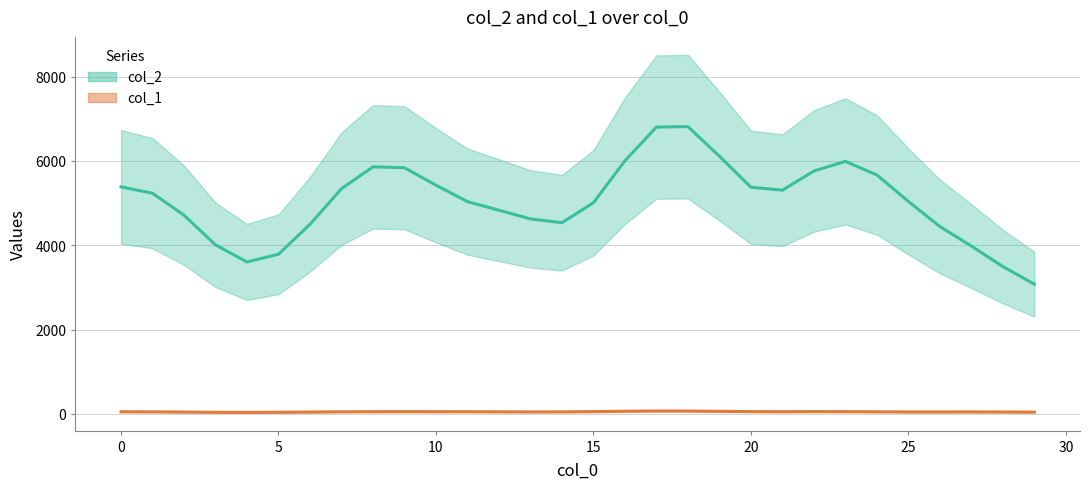

Which series has the largest total across all categories?

col_2